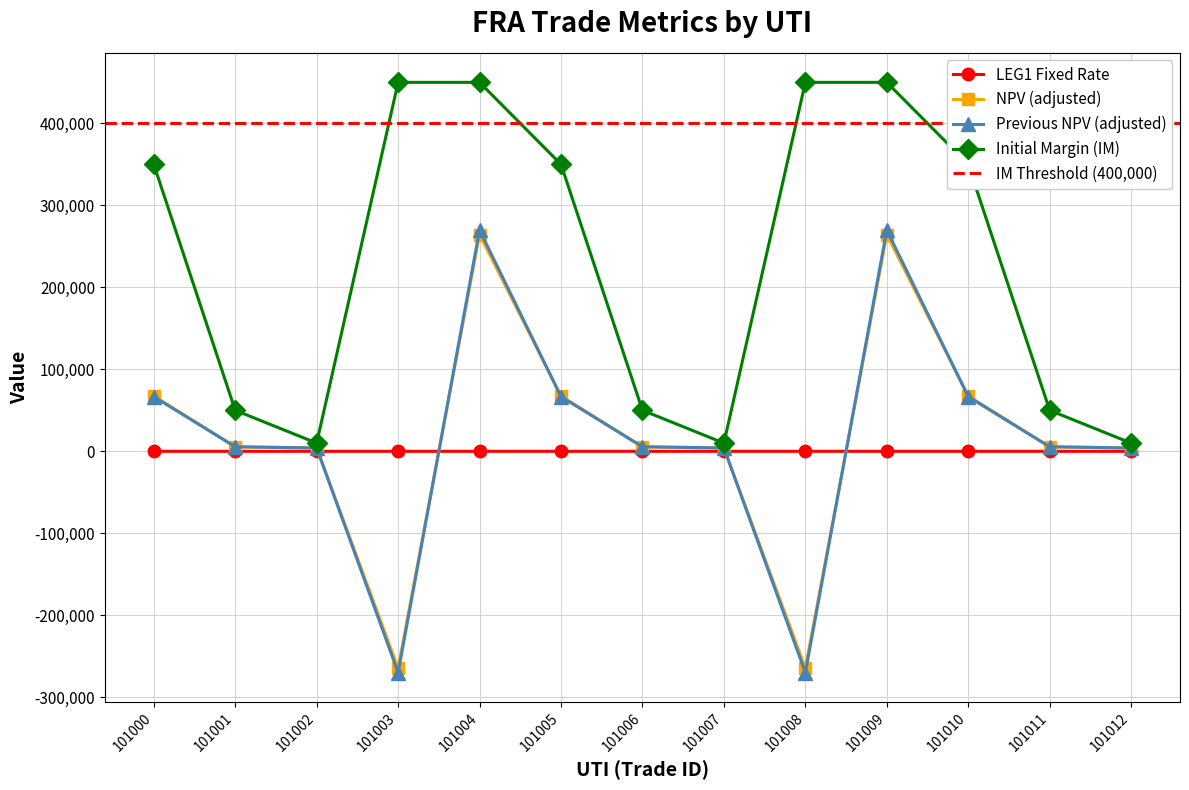

What is the difference between the second highest and second lowest values in the pNPVadj series?

539745.9